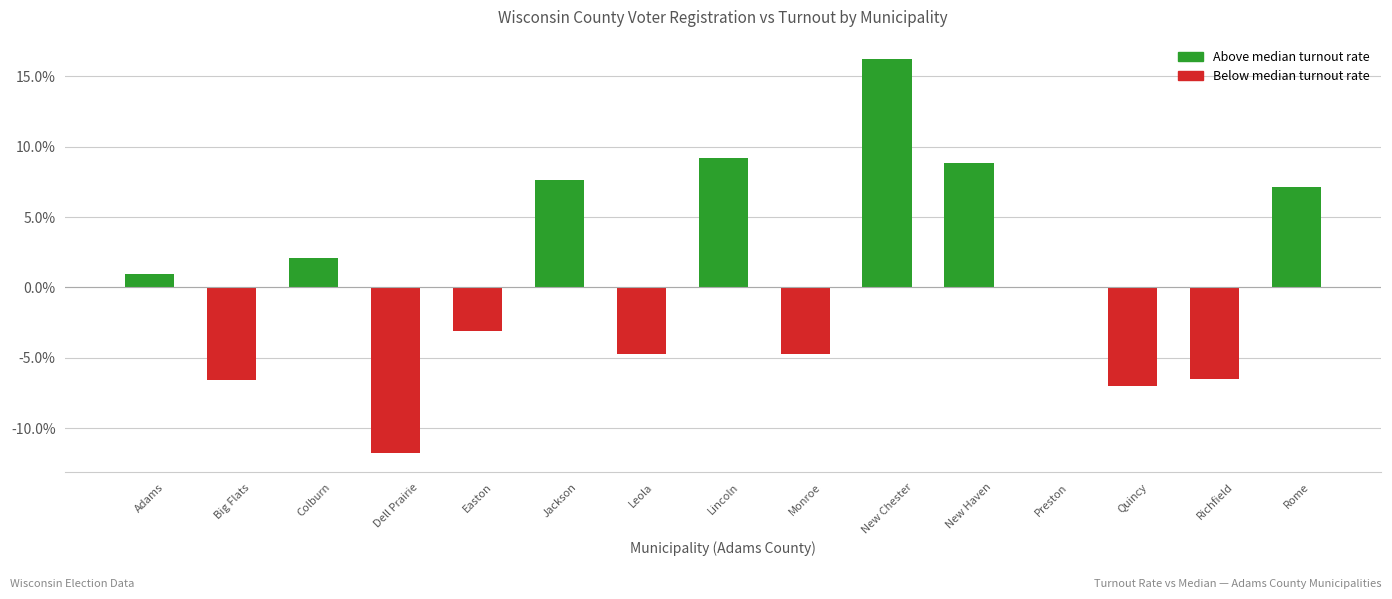

Are the bars horizontal?

No